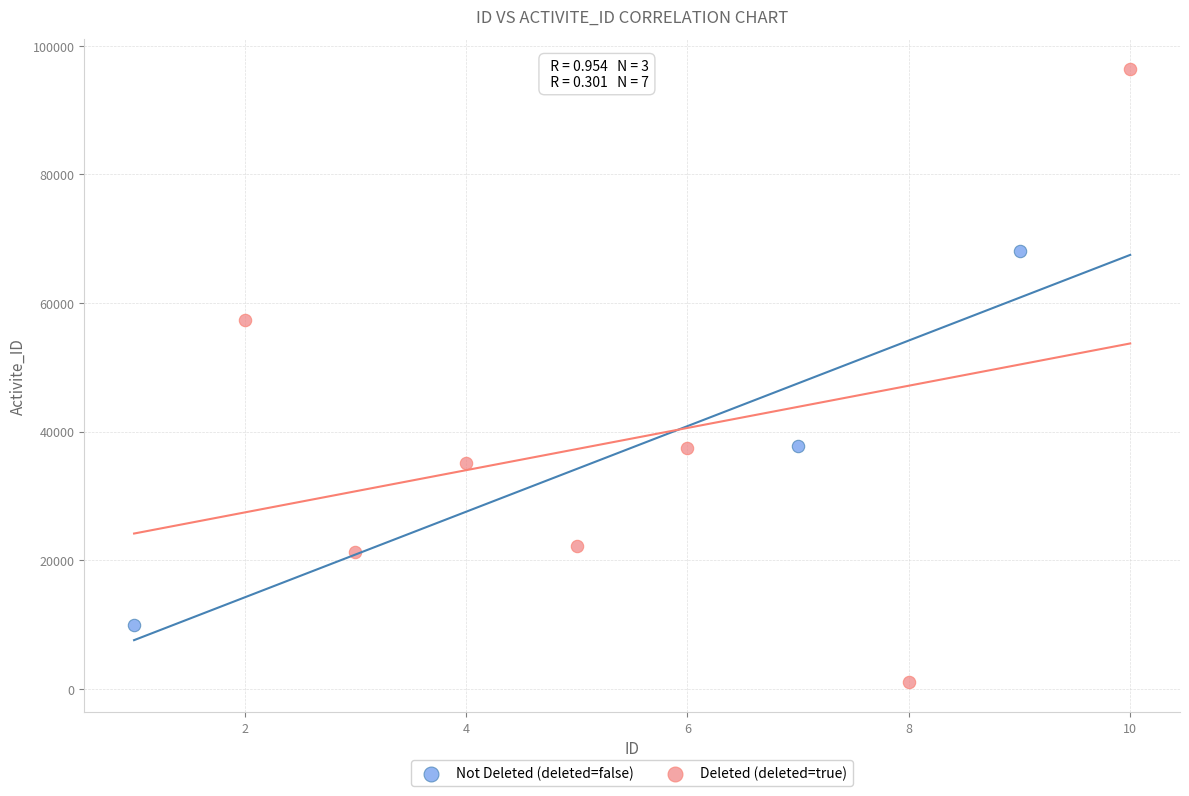

Which series contains the highest Y value?

Deleted (deleted=true)